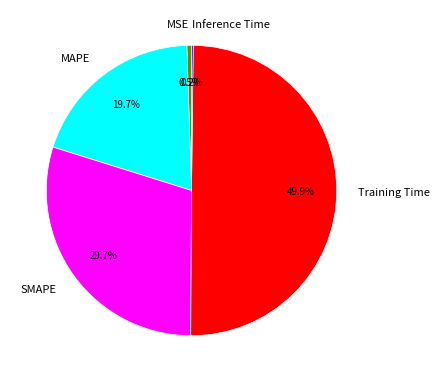

What portion of the pie excludes MAPE?

80.3%